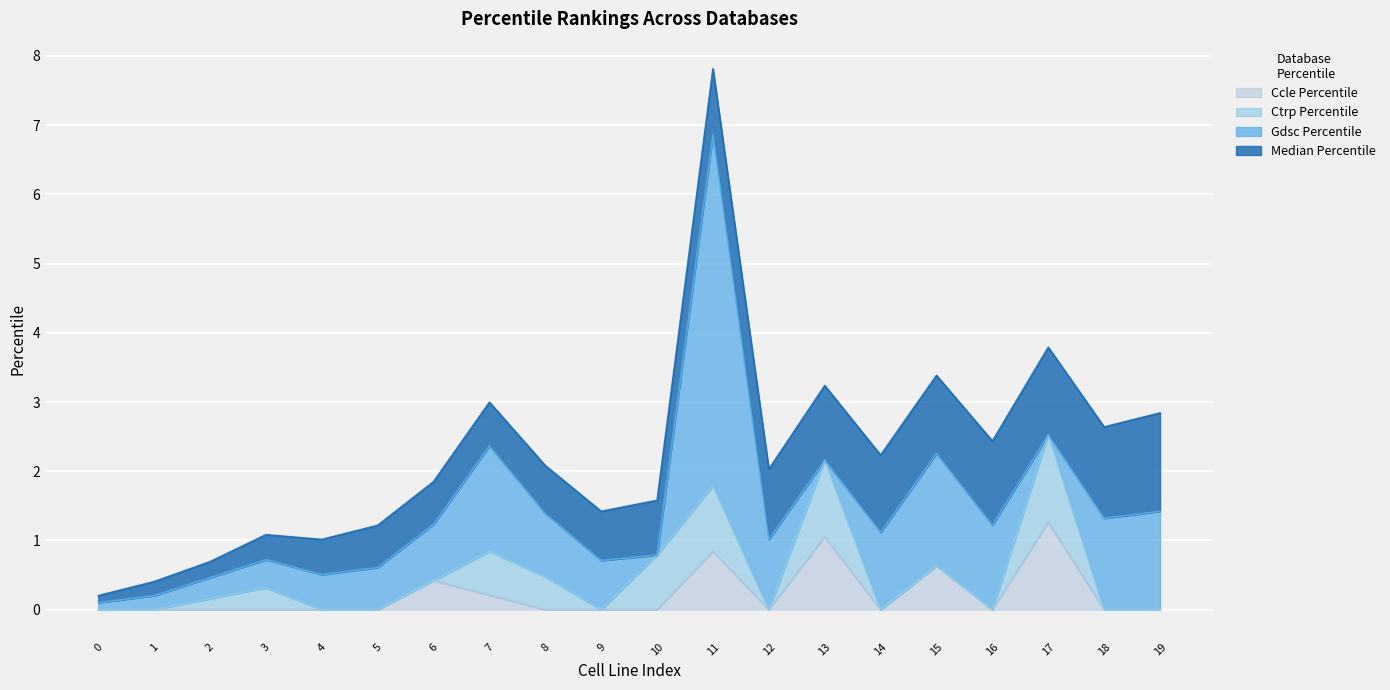

Is the value of CTRP_percentile at 13 greater than the value of GDSC_percentile at 13?

Yes